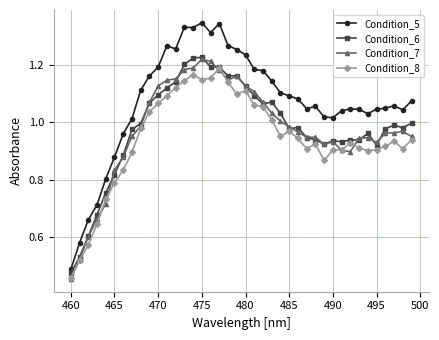

Does the chart have visible grid lines?

Yes